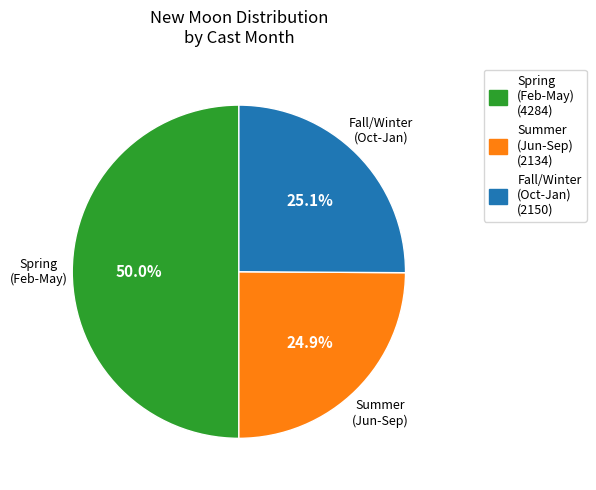

Does Fall/Winter (Oct-Jan) (2150) account for over 50% of the chart?

No